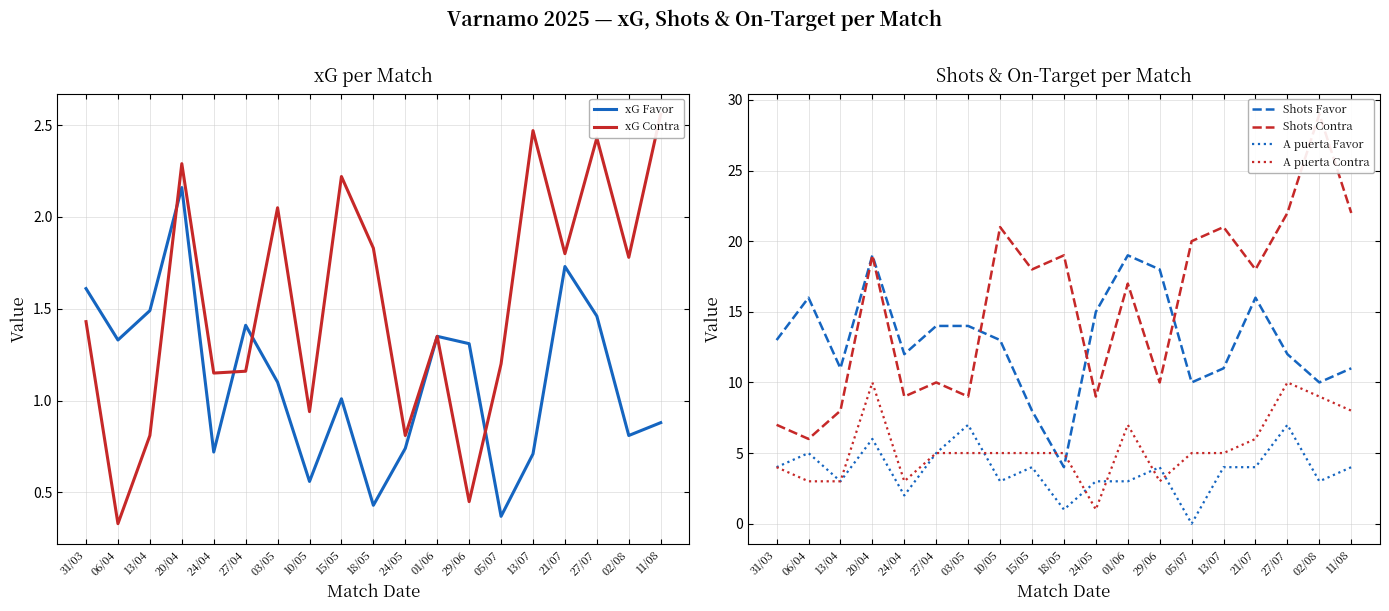

What are all the series names shown in the legend?

xG Favor, xG Contra, Shots Favor, Shots Contra, A puerta Favor, A puerta Contra